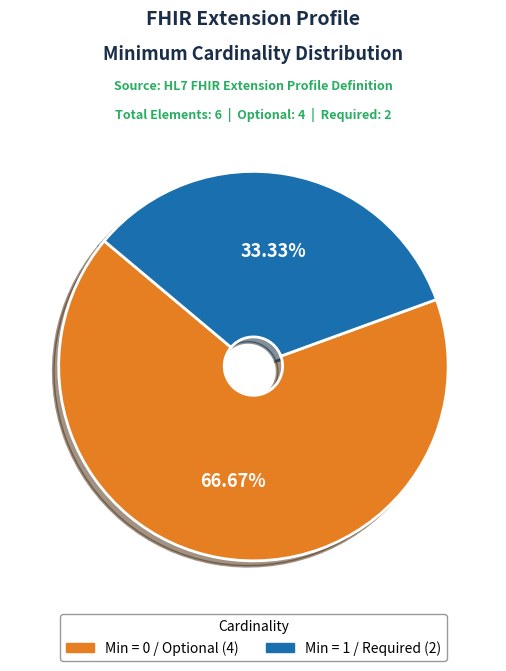

Is there any slice that represents more than half of the pie?

Yes